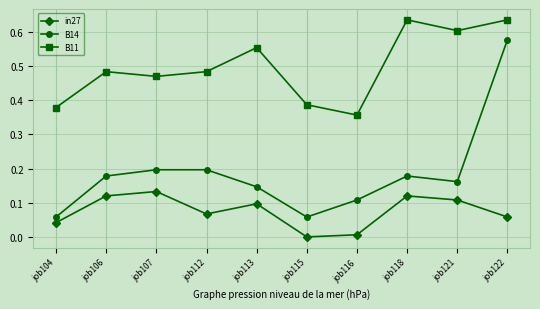

The B11 series shows 0.6 at job121. True or false?

True